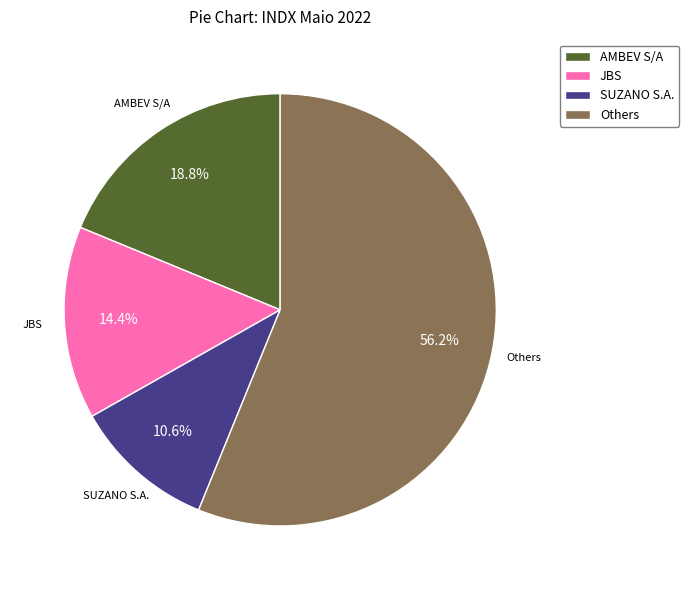

Rank the categories by value from lowest to highest.

SUZANO S.A., JBS, AMBEV S/A, Others